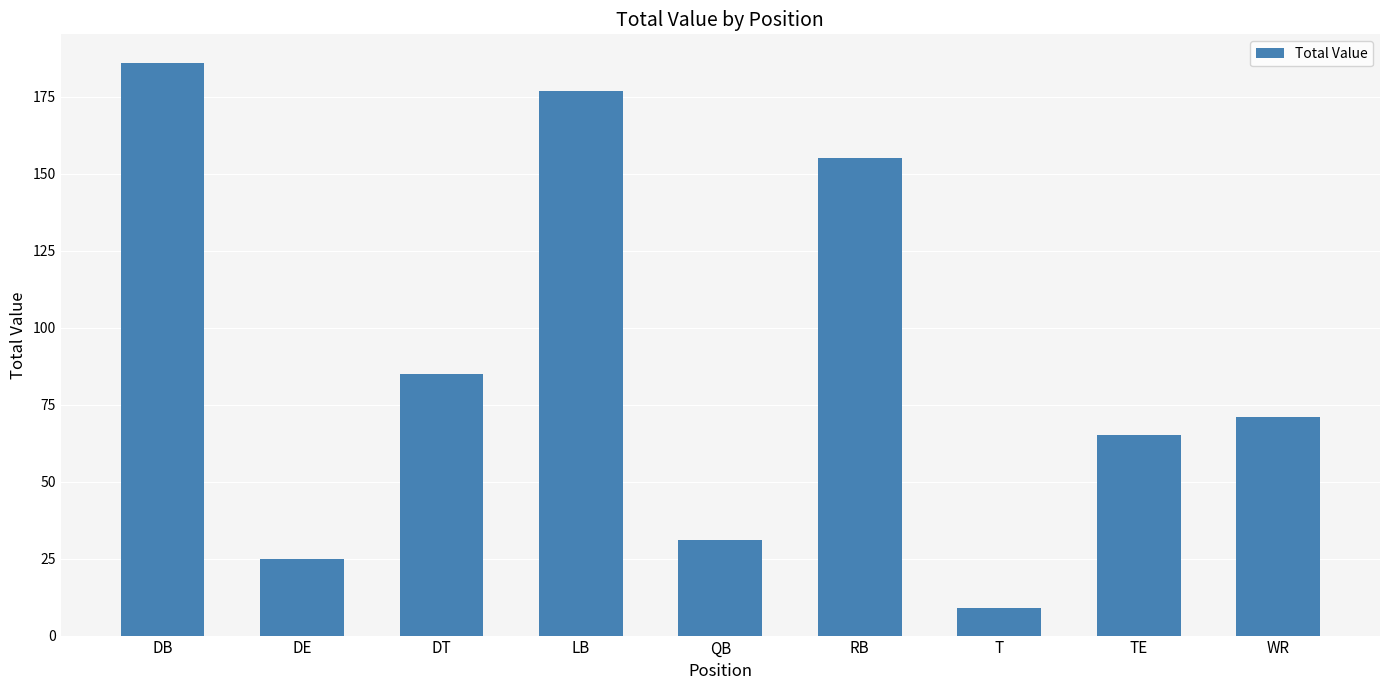

How many bars are there in total?

9